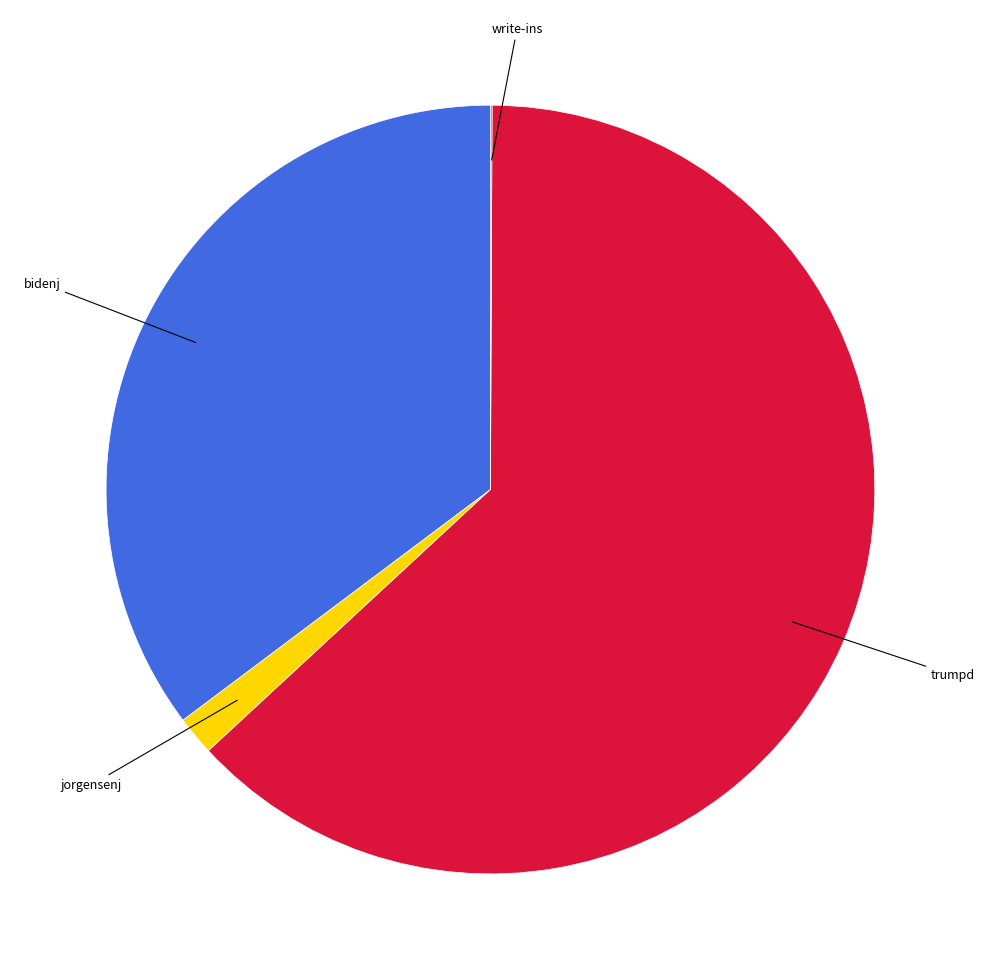

Is there a majority slice in this chart?

Yes